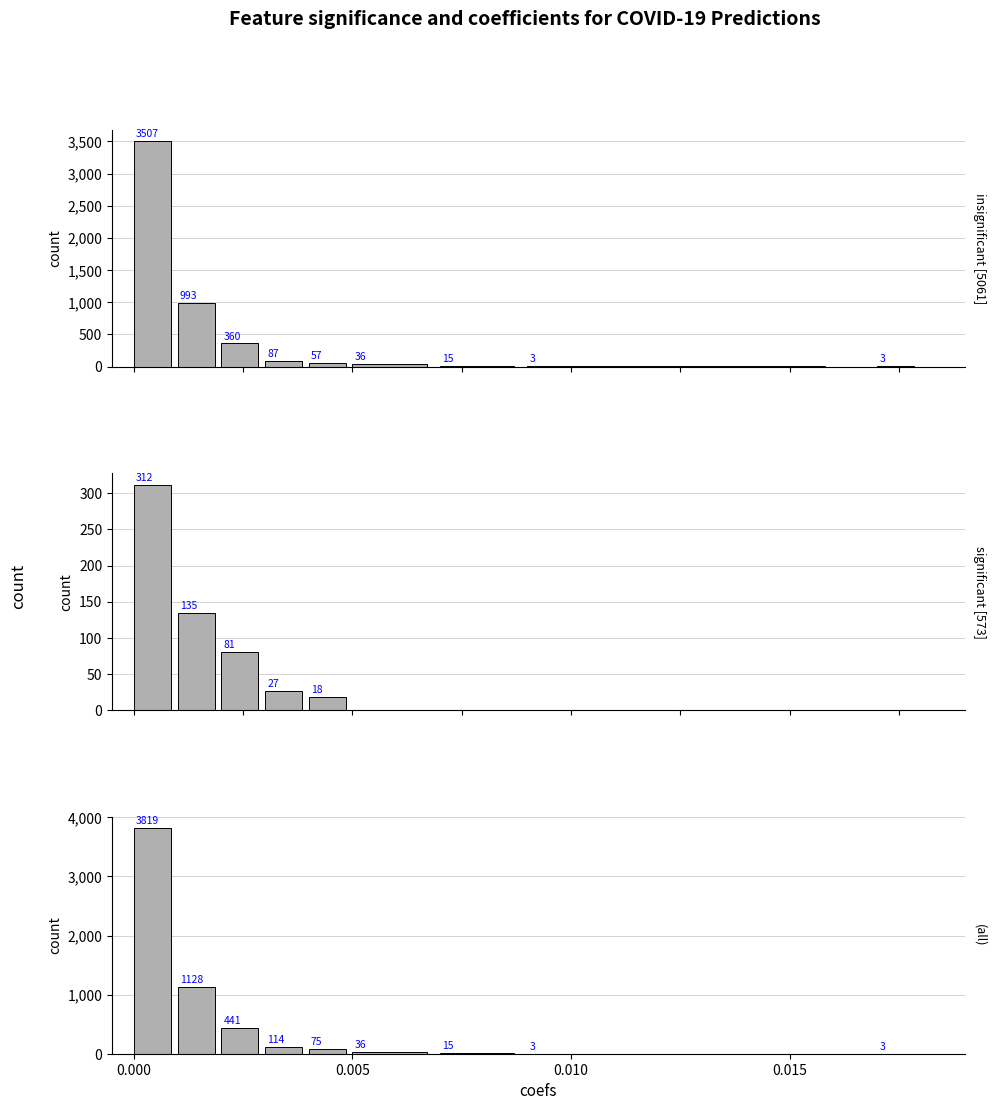

True or false: r_values_lower has a value of 0.5 at 4.

False